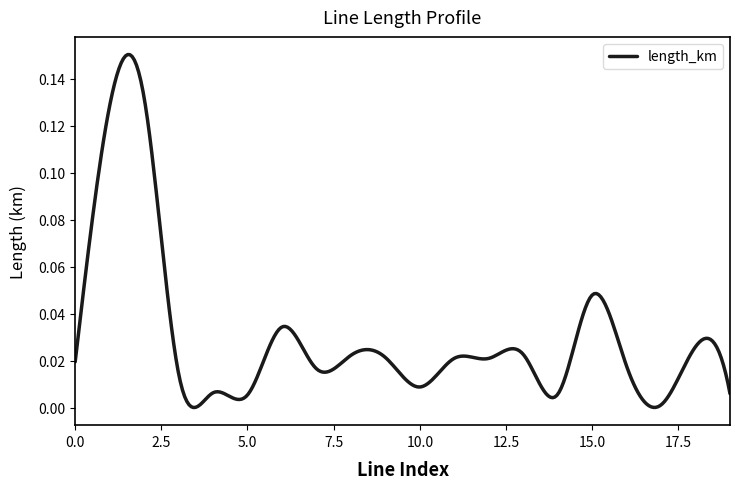

Reading left to right, what are all the values shown in this chart?

0.0	0.1	0.1	0.0	0.0	0.0	0.0	0.0	0.0	0.0	0.0	0.0	0.0	0.0	0.0	0.0	0.0	0.0	0.0	0.0